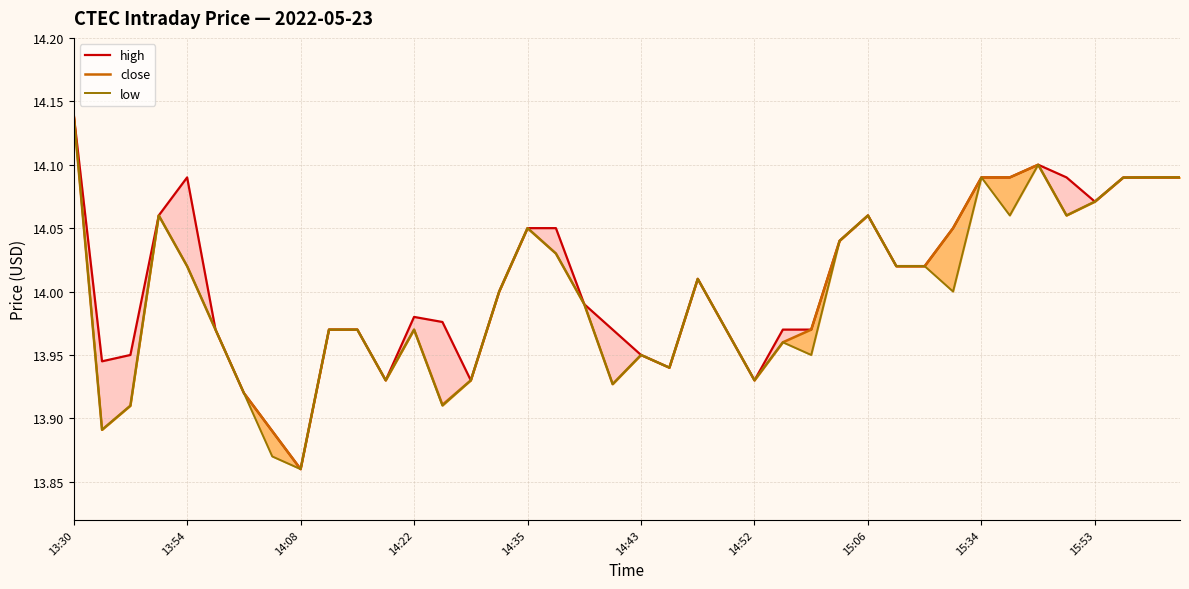

Which series has the widest spread of values?

high